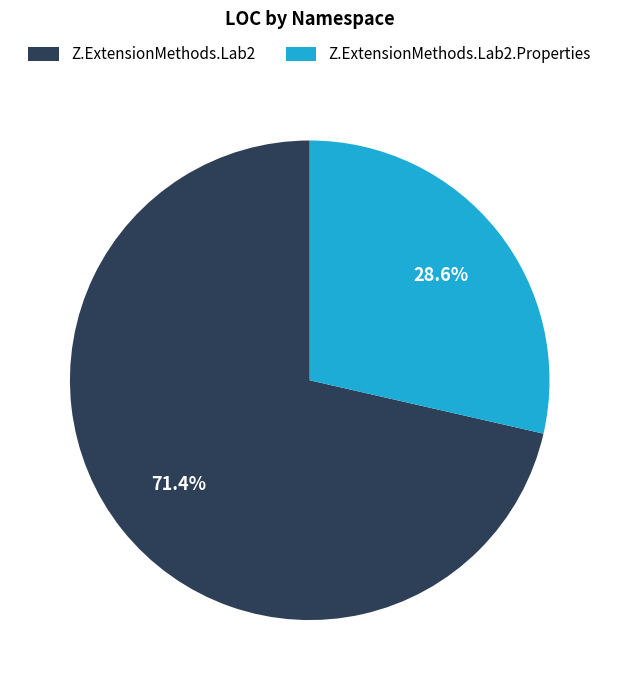

True or false: Z.ExtensionMethods.Lab2 accounts for 61% of the total.

False